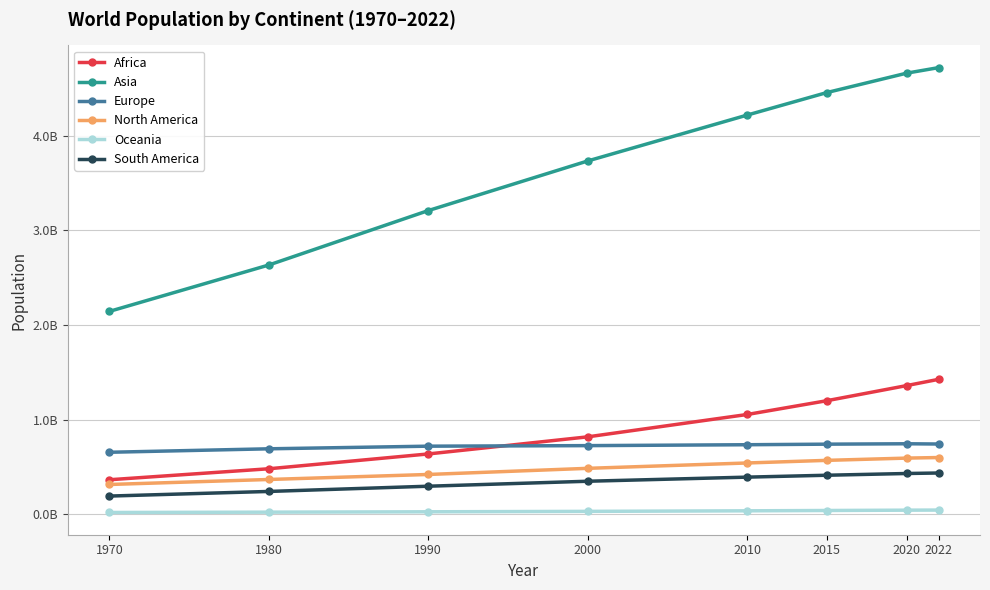

Is this an area chart (filled region under the line)?

No